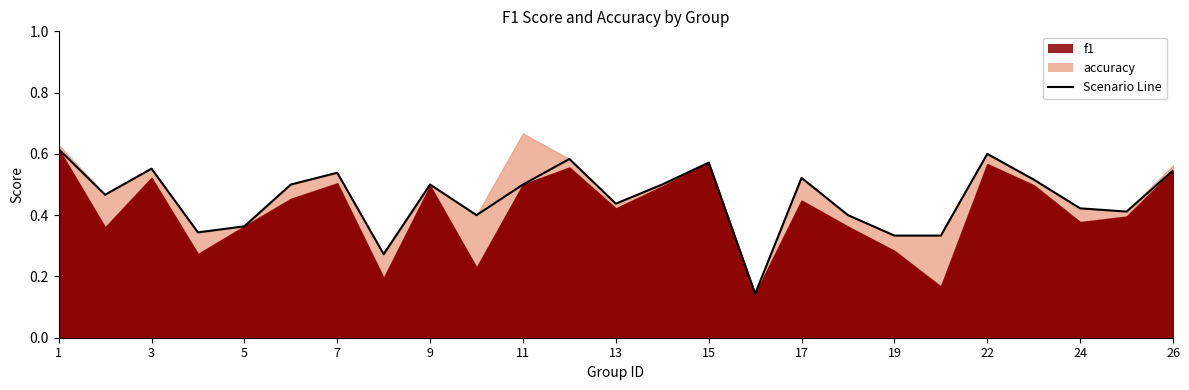

What is the sum of the values at 16 and 18?

0.5